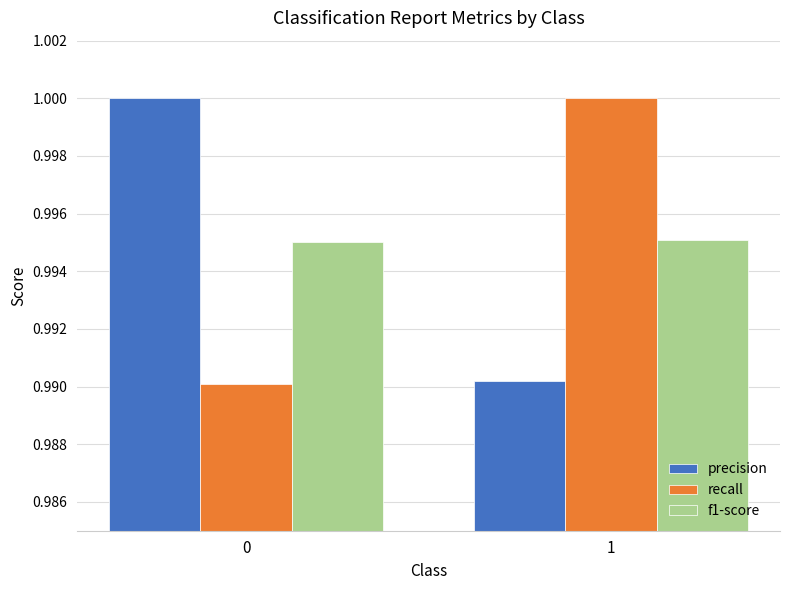

The precision series shows 0.4 at 1. True or false?

False